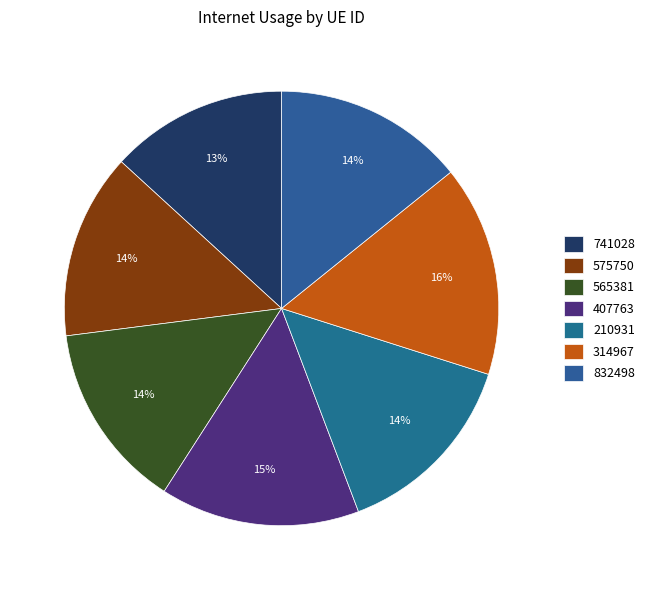

Which slice is the largest?

314967